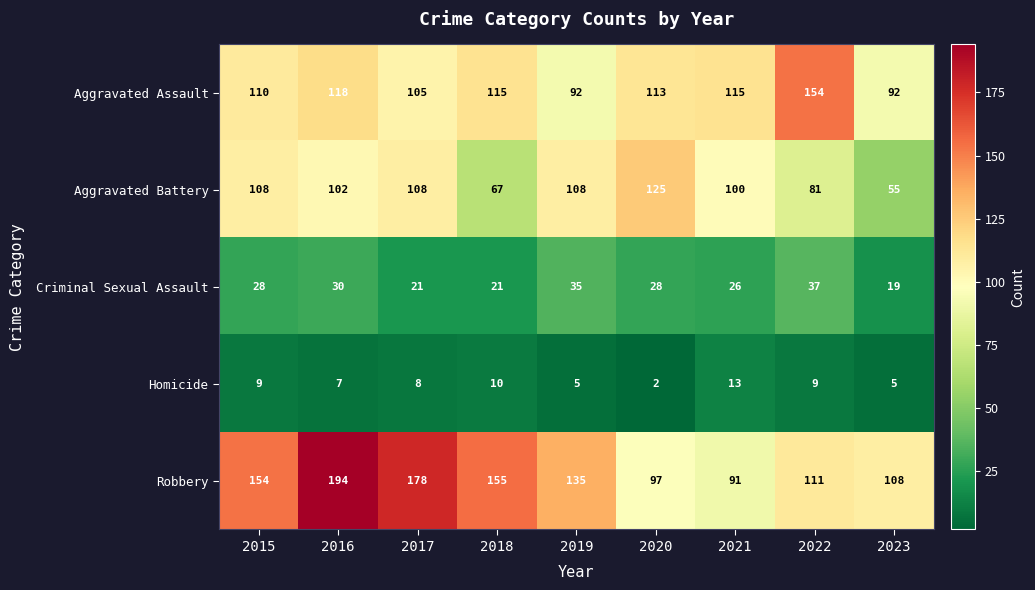

What is the difference between the maximum and second lowest values in the Aggravated Assault series?

62